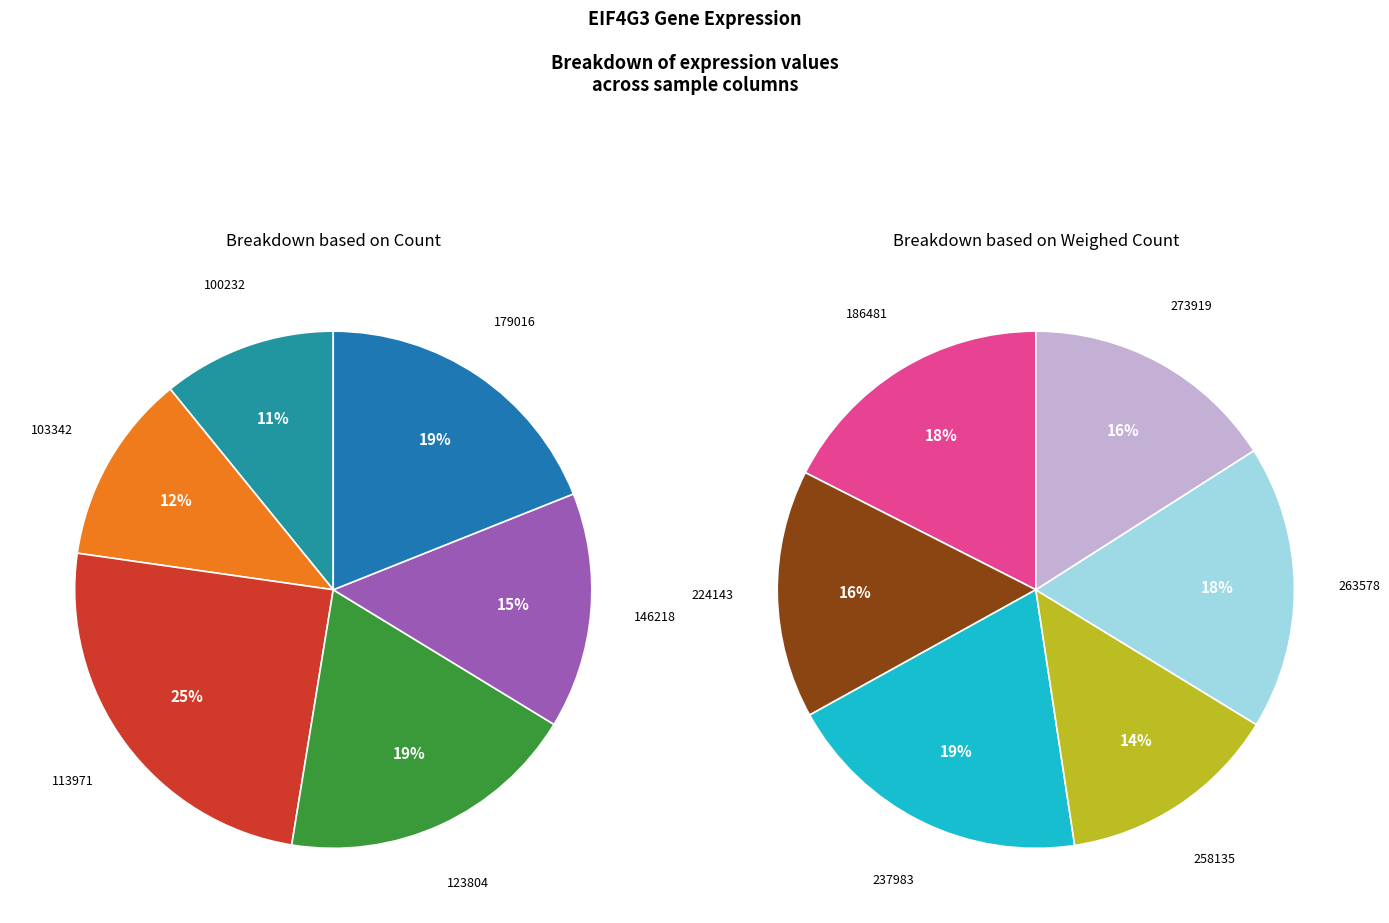

Is there any slice that represents more than half of the pie?

No